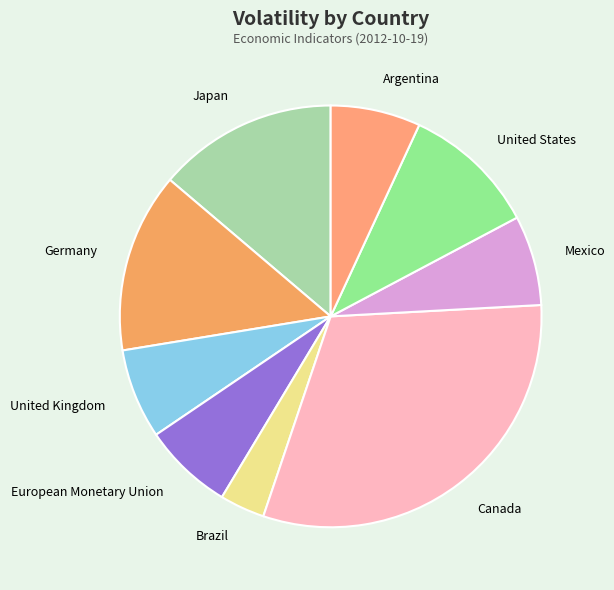

What is the largest slice in the pie chart?

Canada